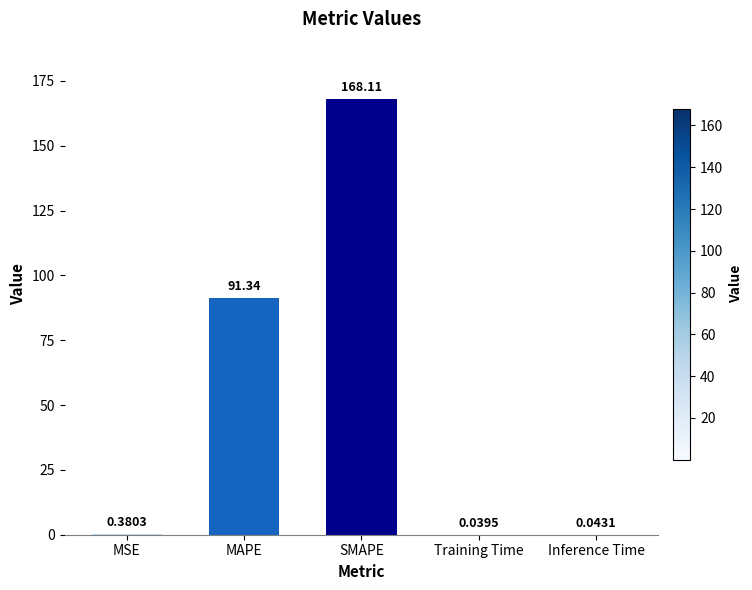

Between MSE and MAPE, which is larger?

MAPE